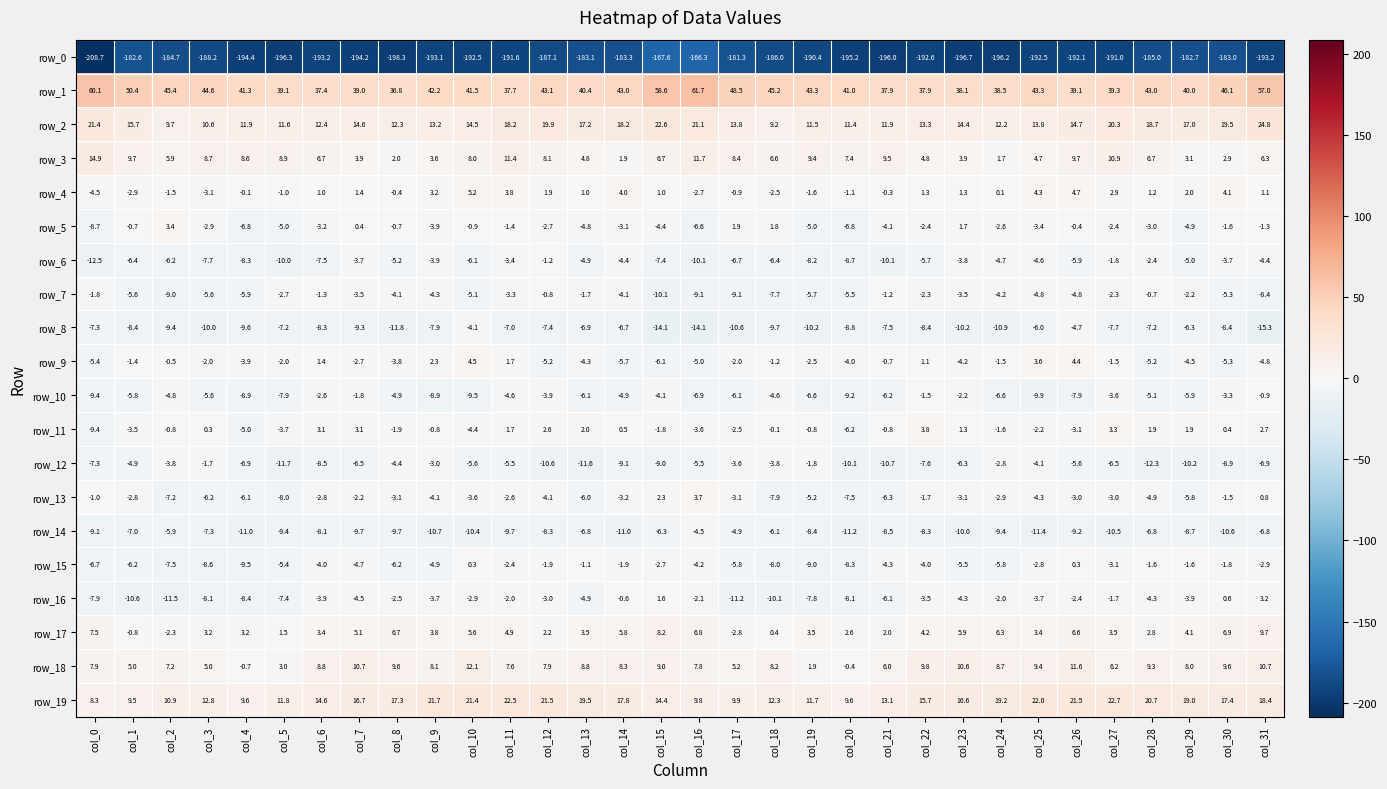

The row_16 series shows -7.8 at col_19. True or false?

True